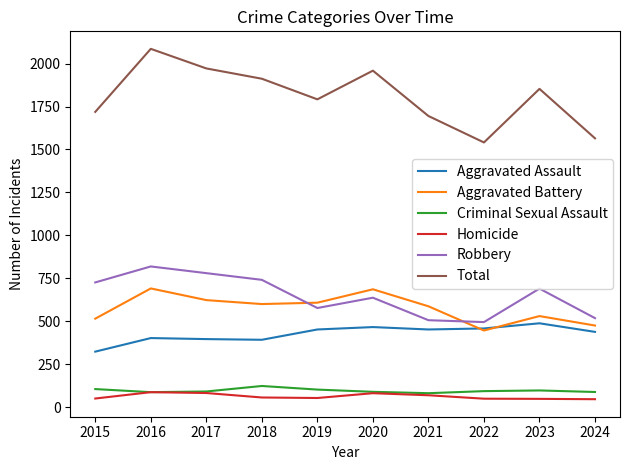

Which category has the highest value across all series?

2016